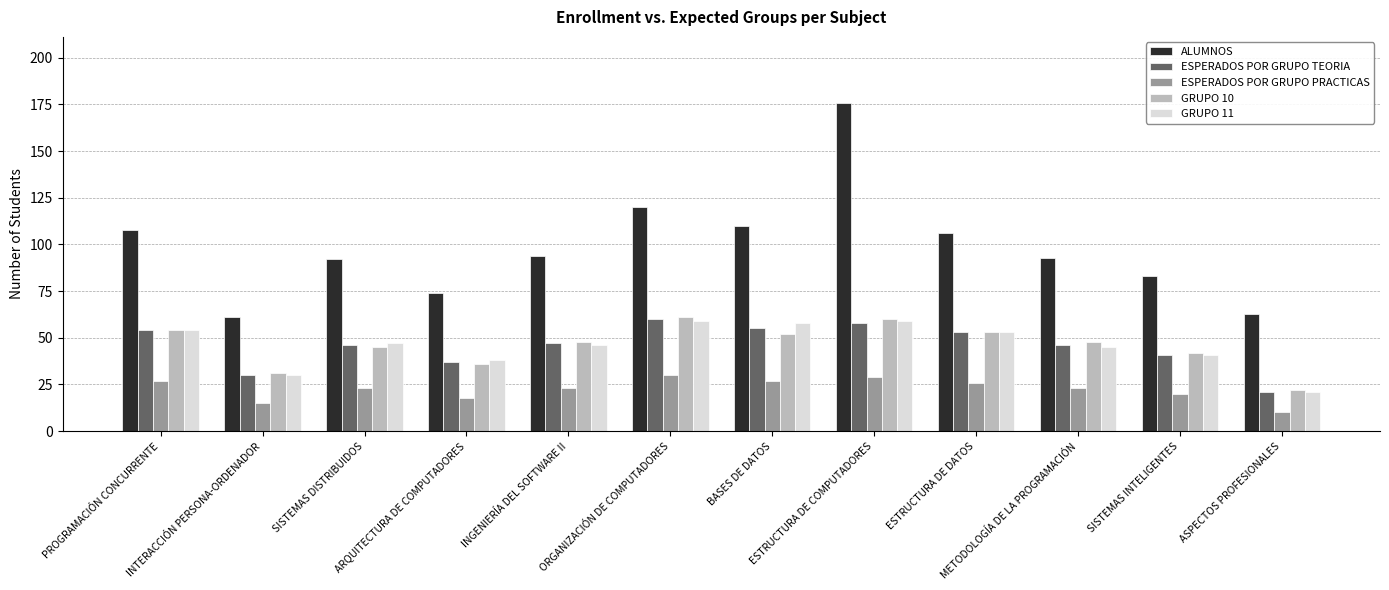

True or false: ESPERADOS POR GRUPO PRACTICAS has a value of 27 at PROGRAMACIÓN CONCURRENTE.

True